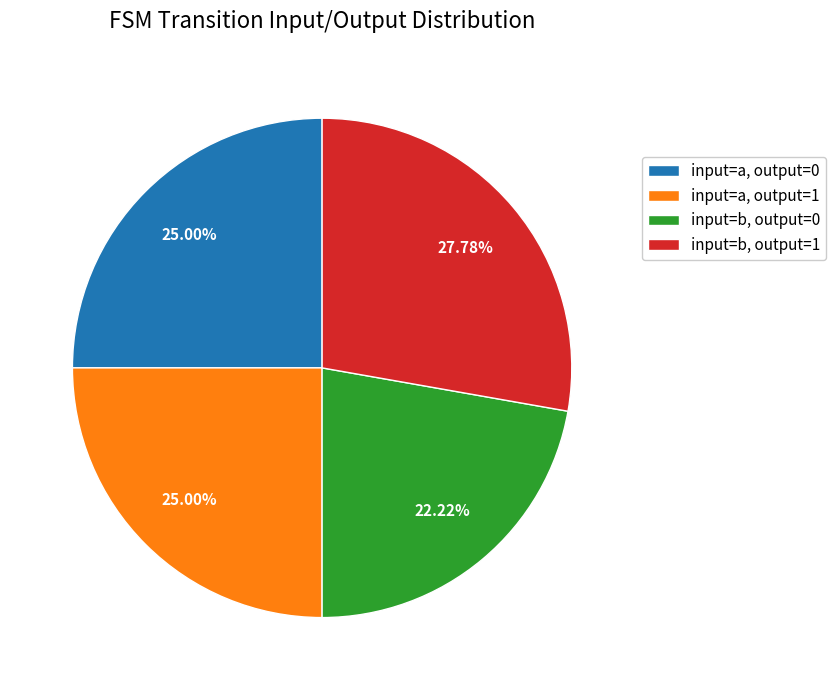

Is there any slice that represents more than half of the pie?

No